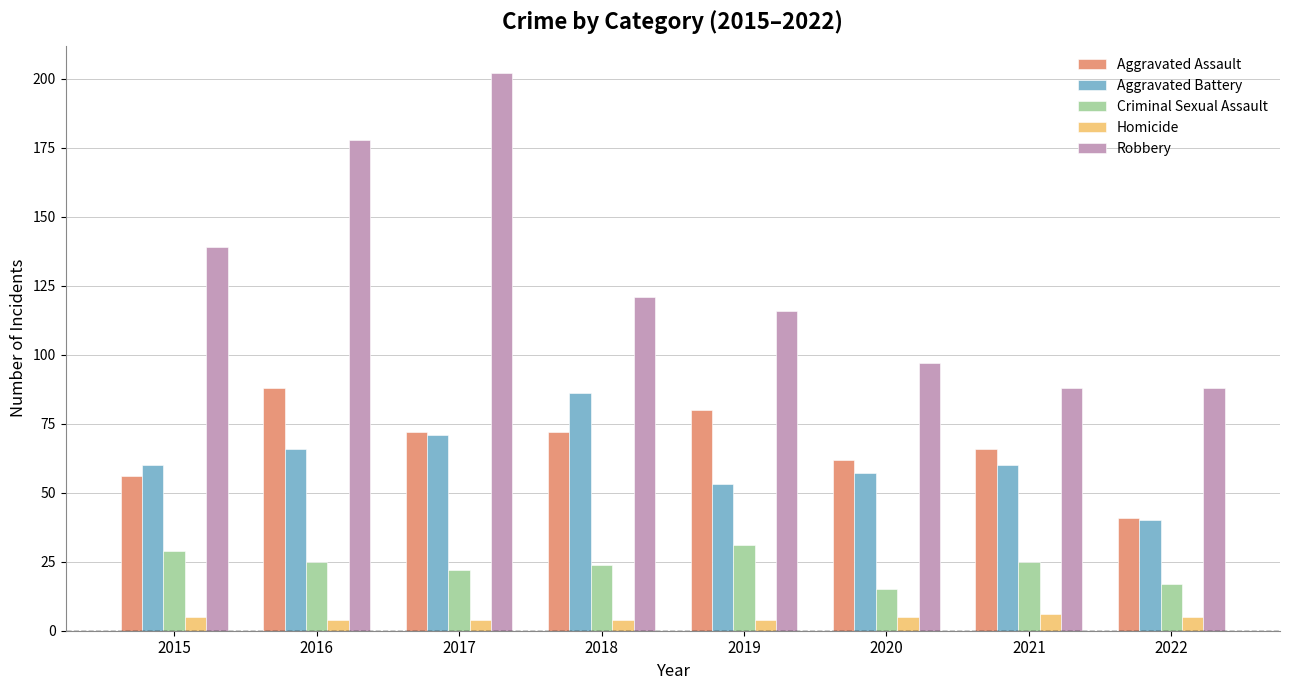

What are all the series names shown in the legend?

Aggravated Assault, Aggravated Battery, Criminal Sexual Assault, Homicide, Robbery